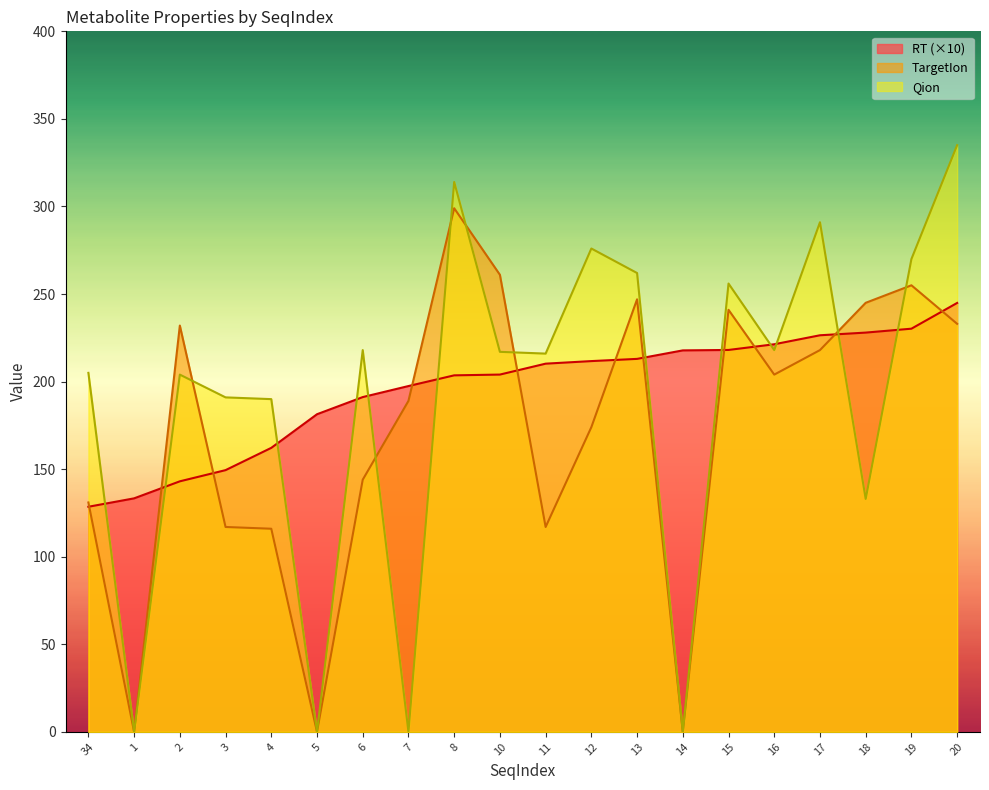

At which label does Qion reach its peak?

20